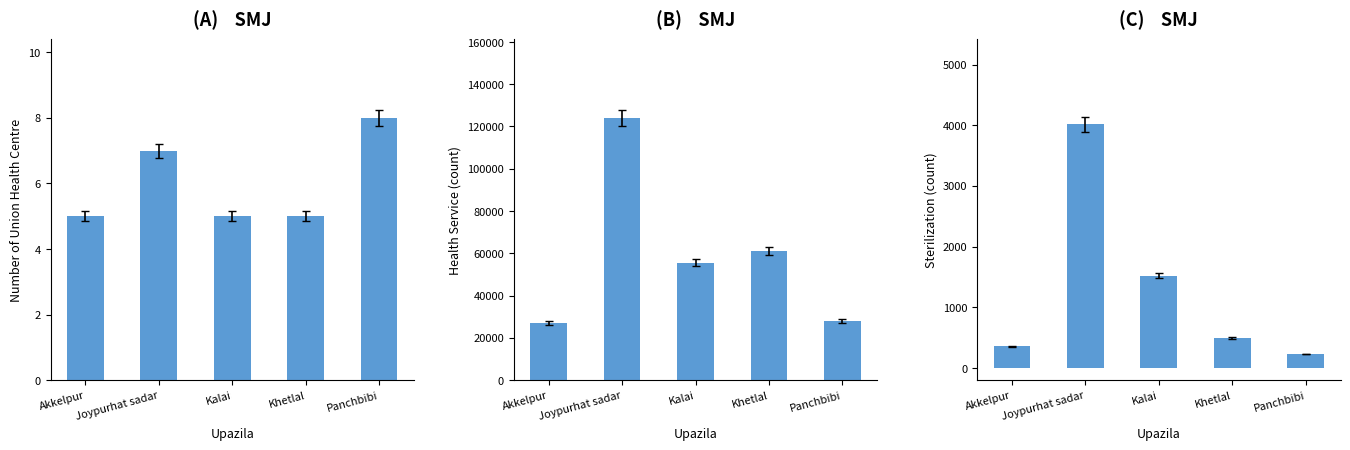

What is the label of the 1st bar from the right?

Panchbibi